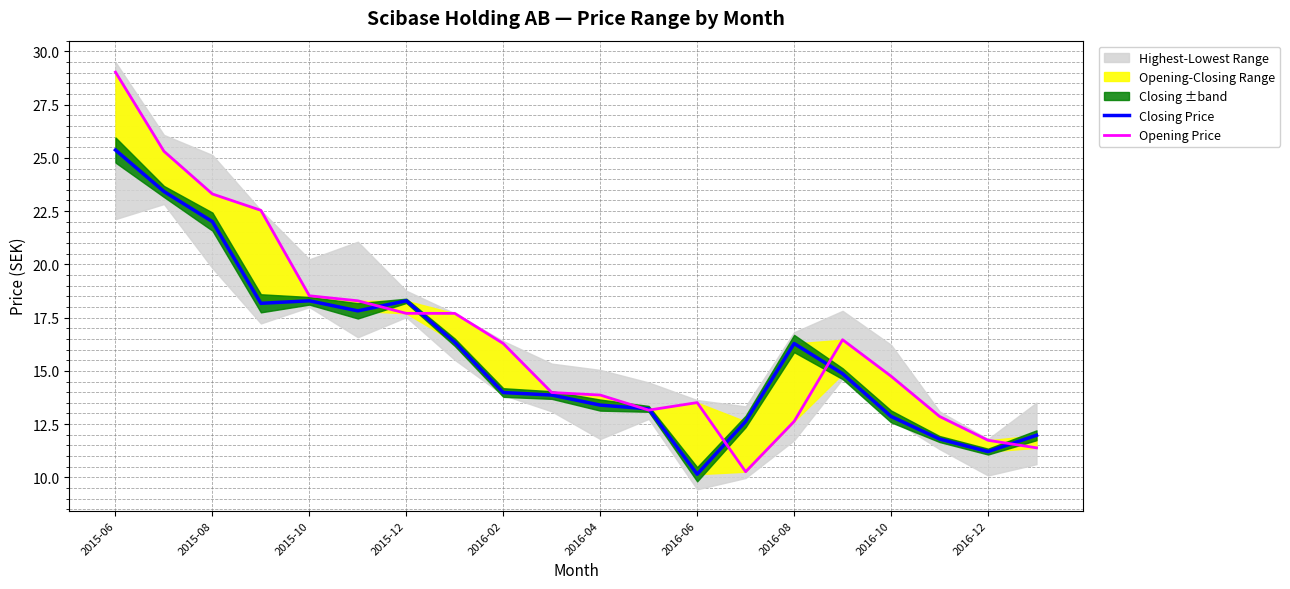

What is the minimum value for Opening Price?

10.3